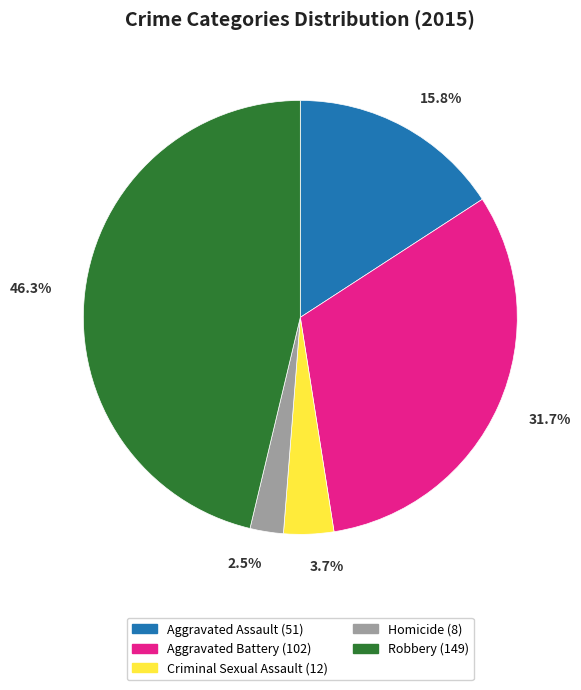

To the nearest percent, what is the combined percentage of Robbery and Criminal Sexual Assault?

50%